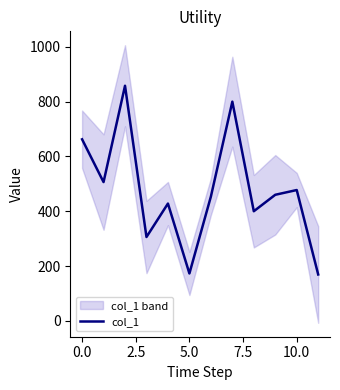

What is the lowest value of the col_1 series?

169.7